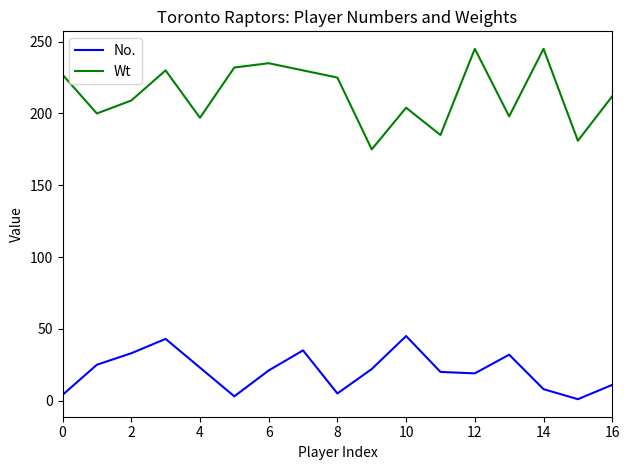

True or false: No. and Wt cross at least once.

False